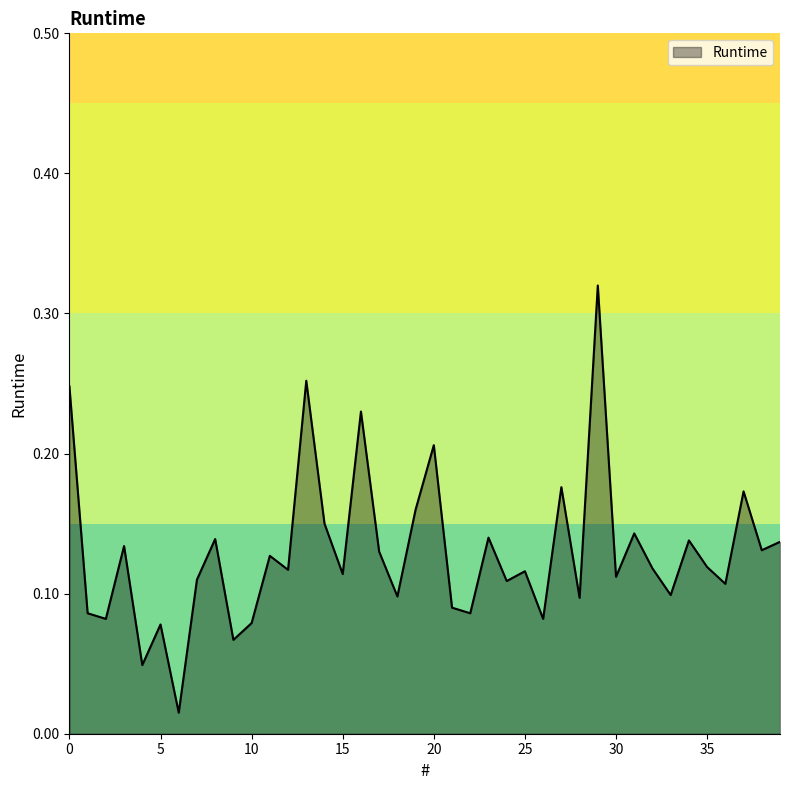

Does the chart have visible grid lines?

No